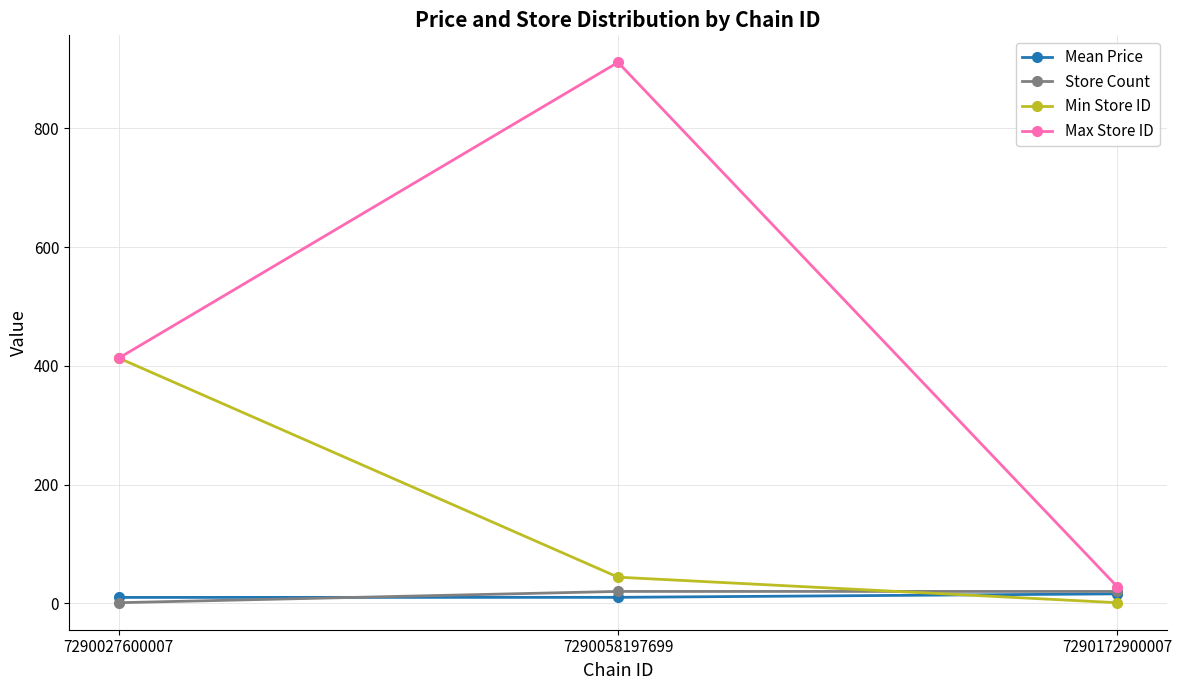

What is the average value of the Min Store ID series?

152.7